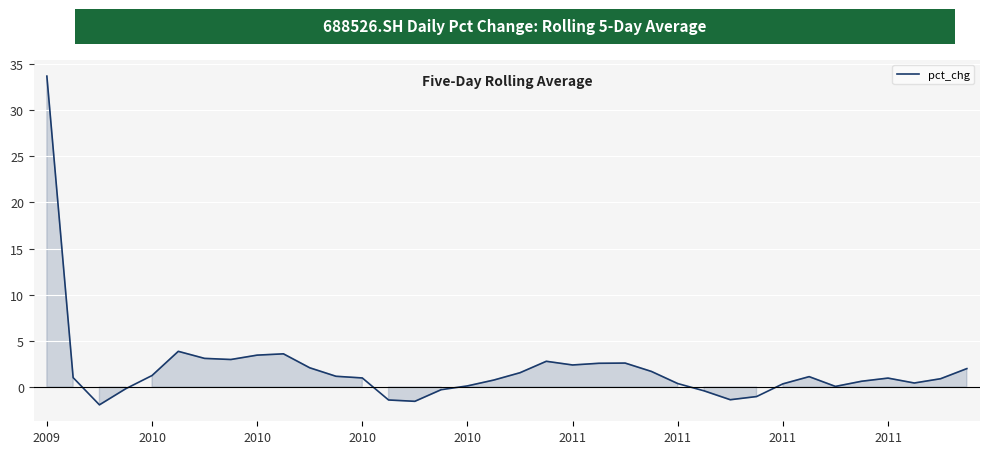

What is the minimum value shown in the chart?

-1.9